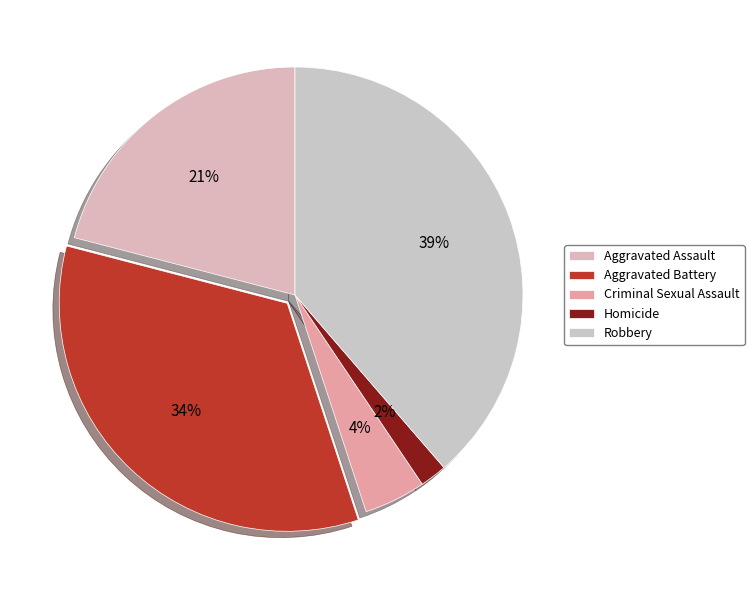

To the nearest percent, what is the combined percentage of Criminal Sexual Assault and Robbery?

43%